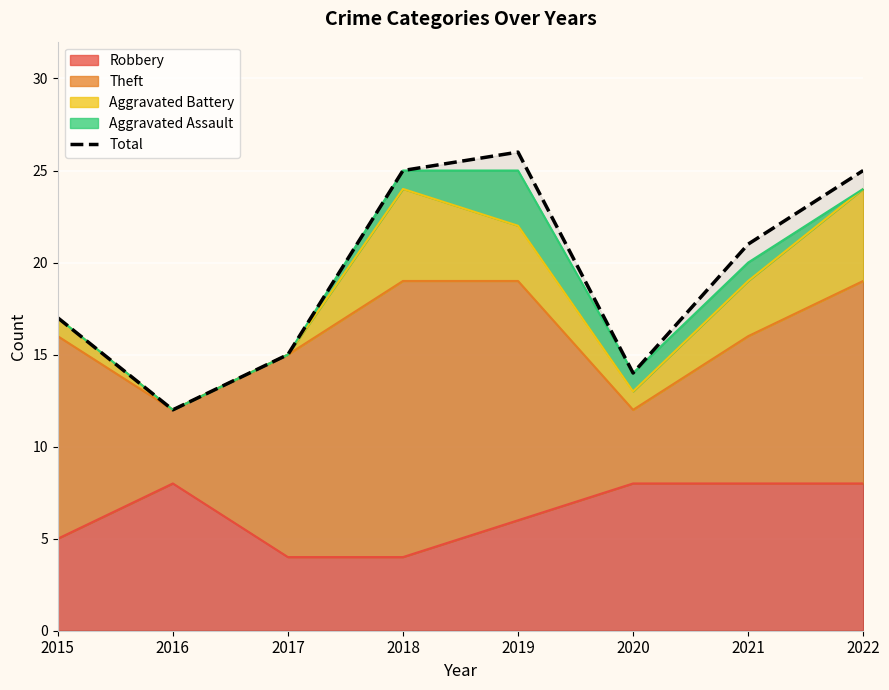

What is the change in value from 2017 to 2022?

+10